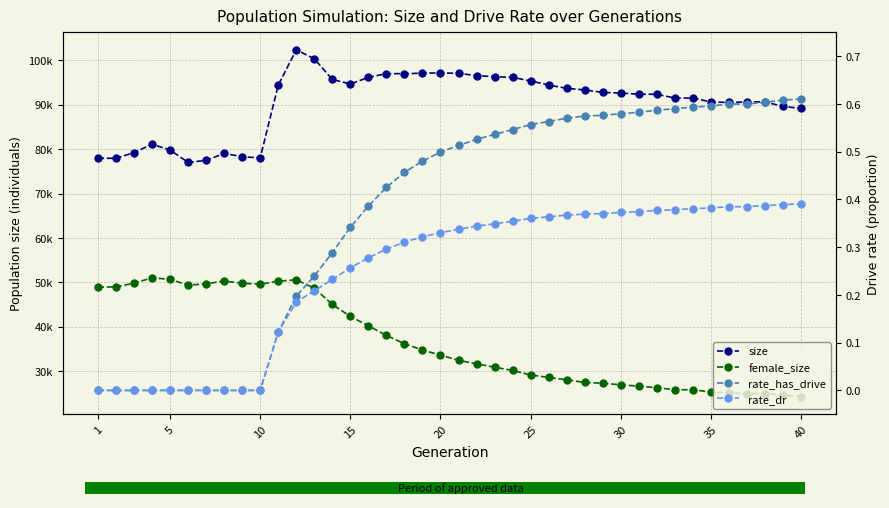

What are all the series names shown in the legend?

size, female_size, rate_has_drive, rate_dr